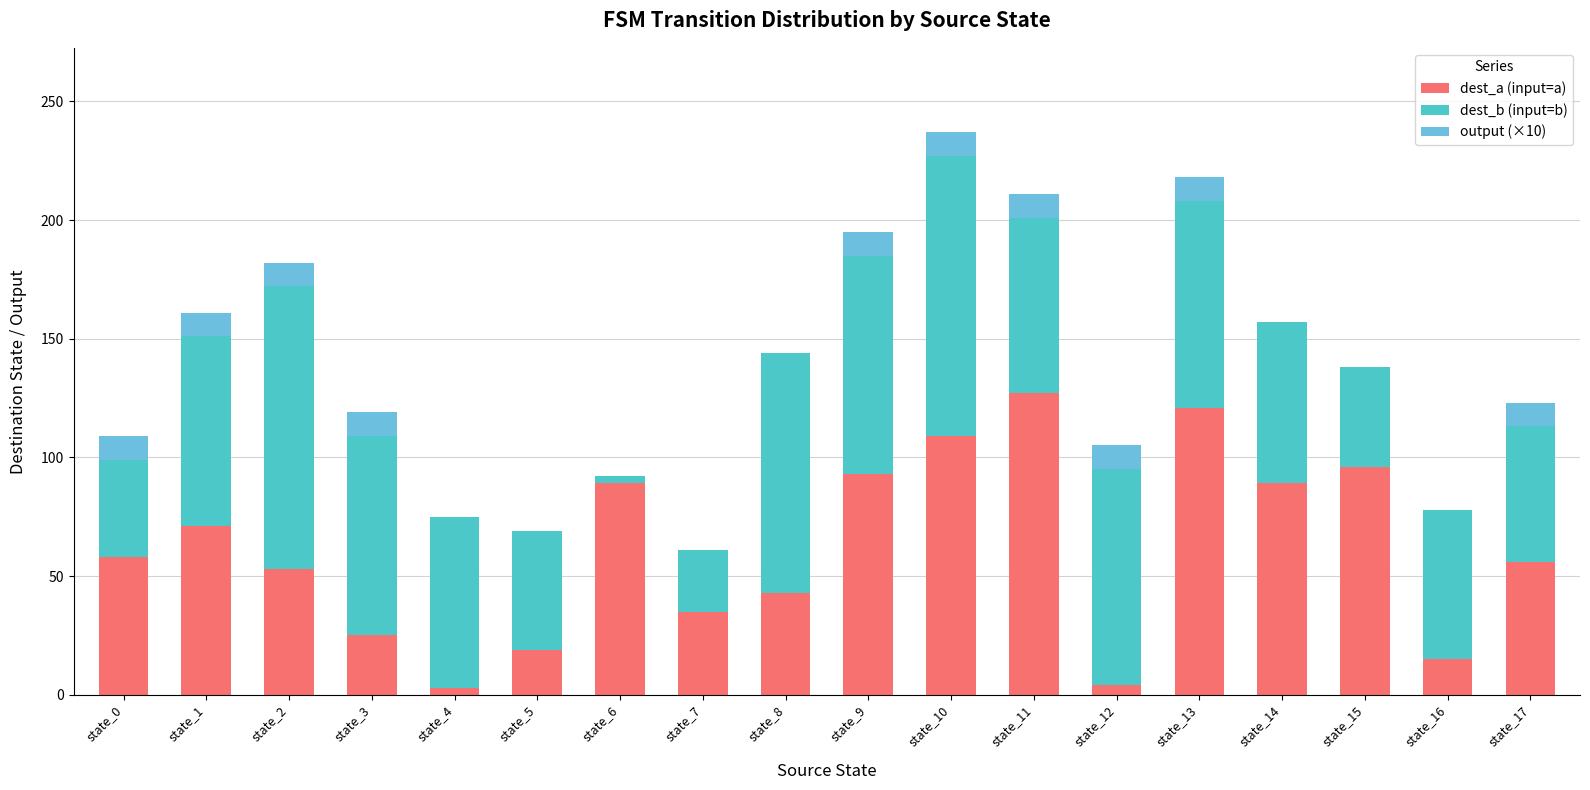

How many data points does each series have?

18